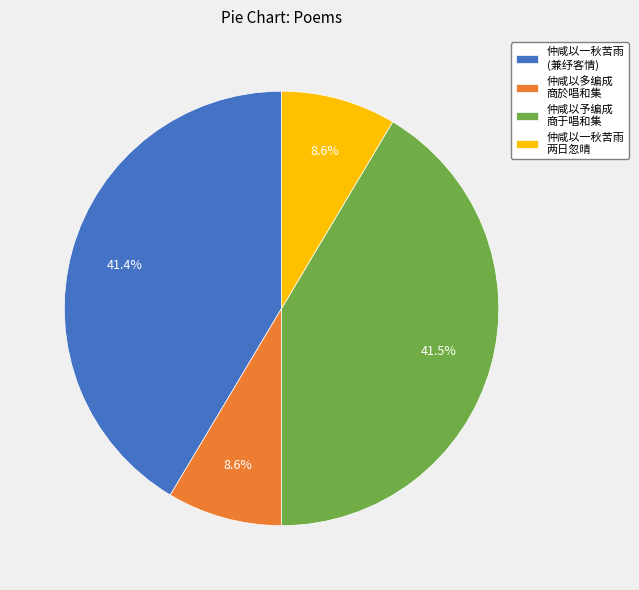

What portion of the pie excludes 仲咸以一秋苦雨 (兼纾客情)?

58.6%